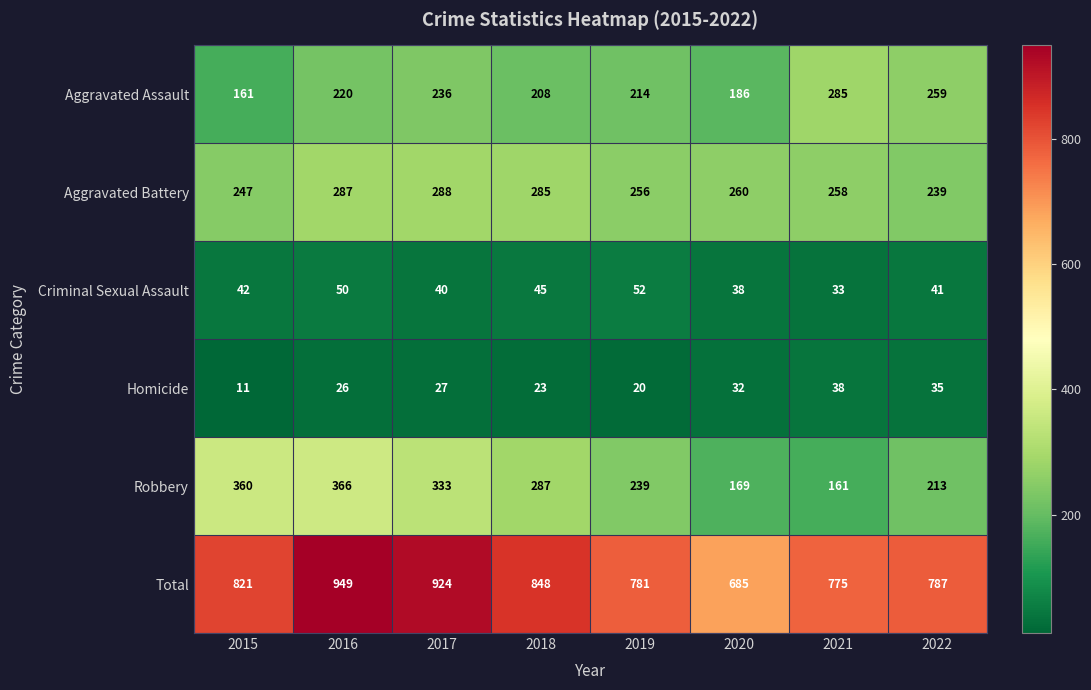

Is it true that Homicide equals 8 at 2022?

False